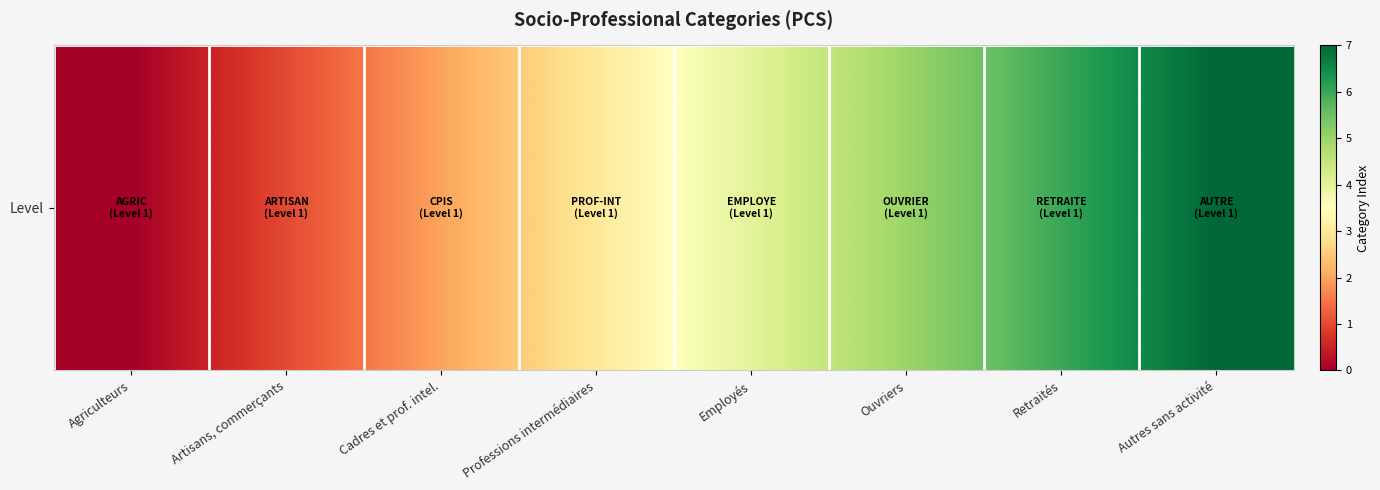

Reading left to right, transcribe all the data shown in this chart.

0	1	2	3	4	5	6	7